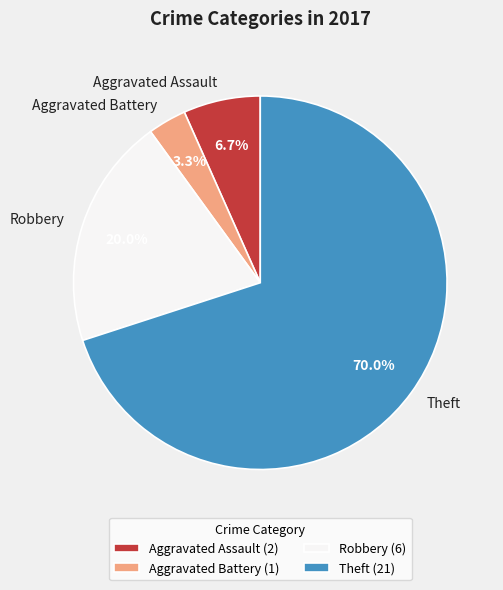

Which slice represents more than half of the pie?

Theft